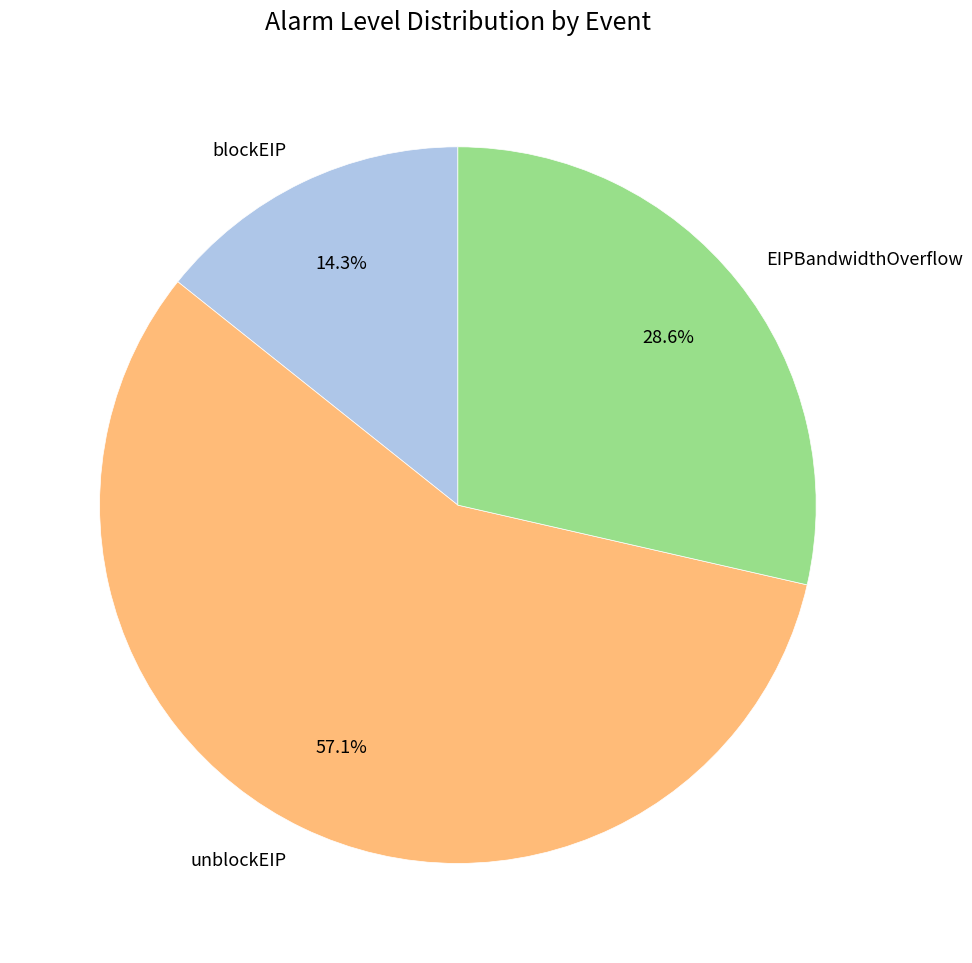

How many slices are in this pie chart?

3